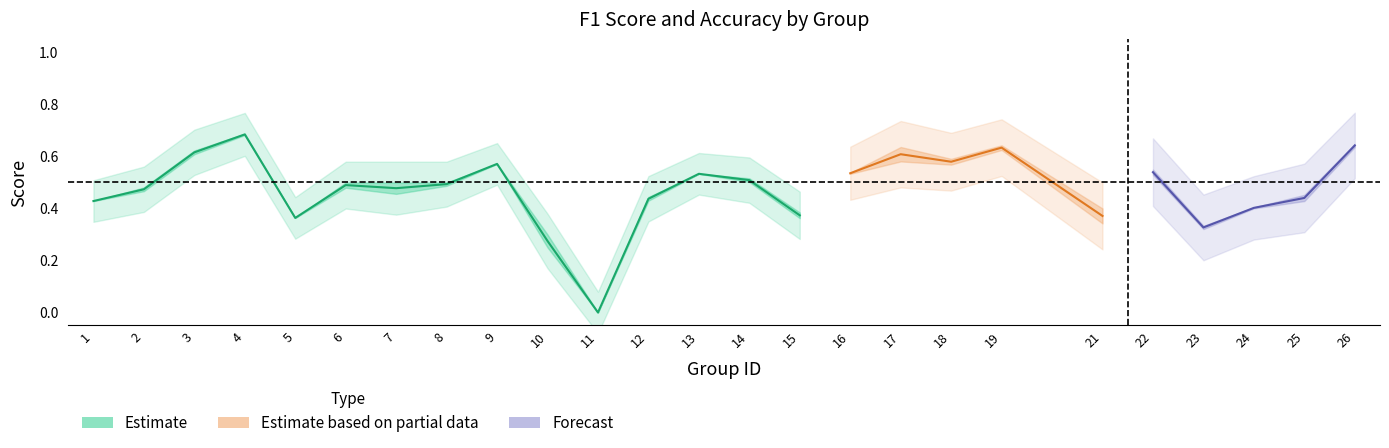

Where do accuracy and f1 first cross each other?

3 and 4